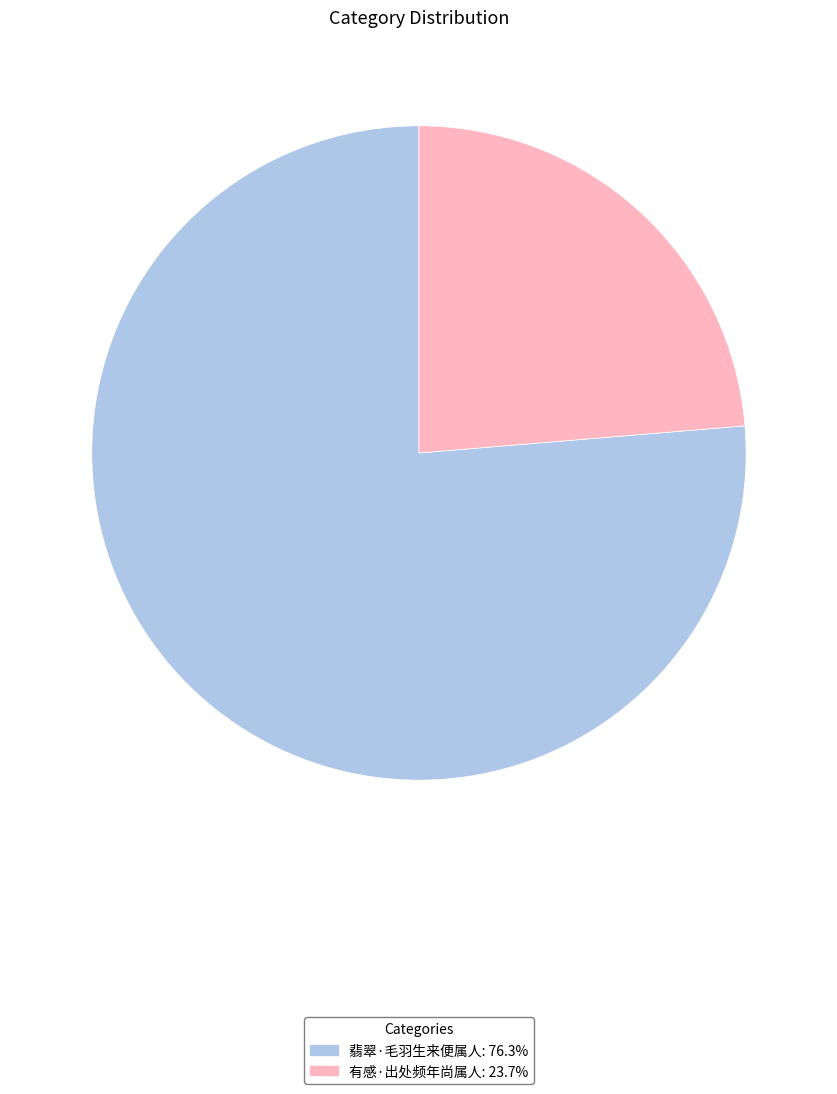

Is 翡翠·毛羽生来便属人 the majority of the pie?

Yes